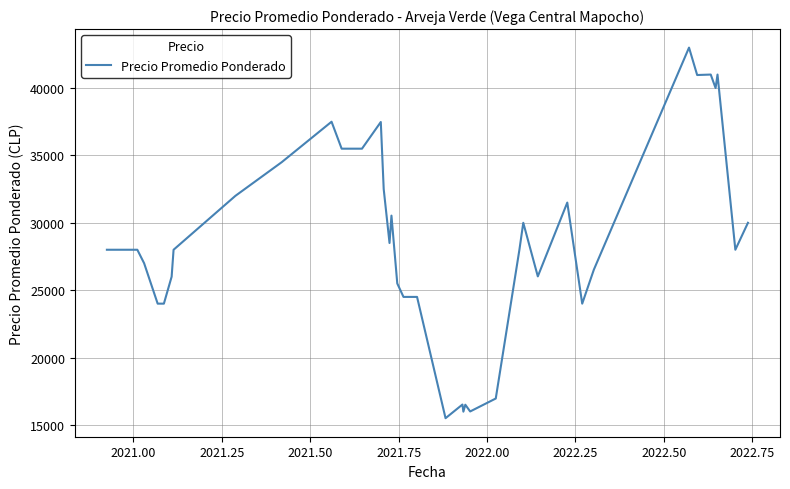

What is the difference between the maximum and minimum values?

27500